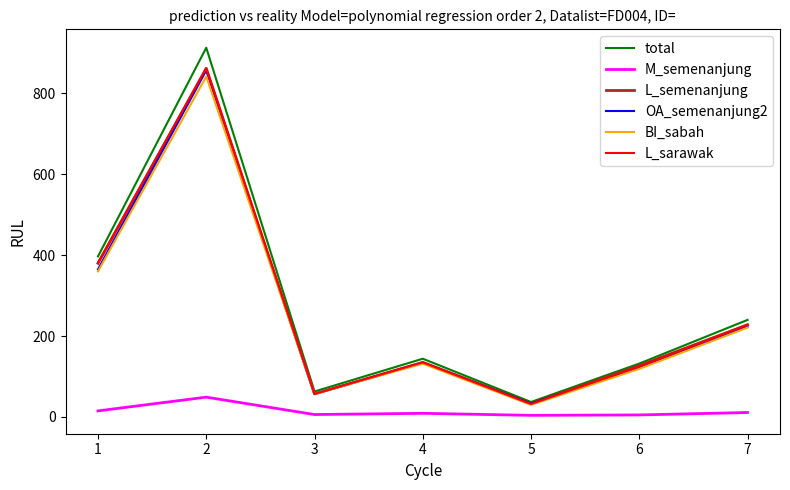

The value of L_sarawak at 4 is 135. True or false?

True